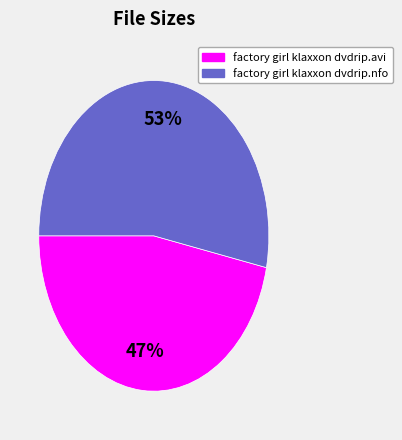

To the nearest percent, what is the combined percentage of factory girl klaxxon dvdrip.avi and factory girl klaxxon dvdrip.nfo?

100%